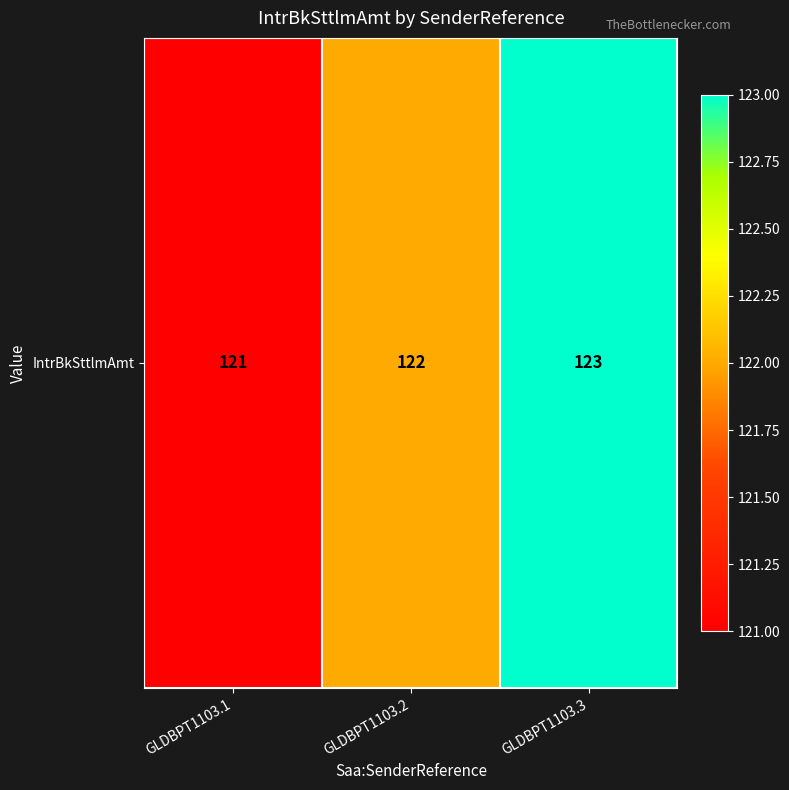

At which category does the chart reach its minimum across all series?

GLDBPT1103.1